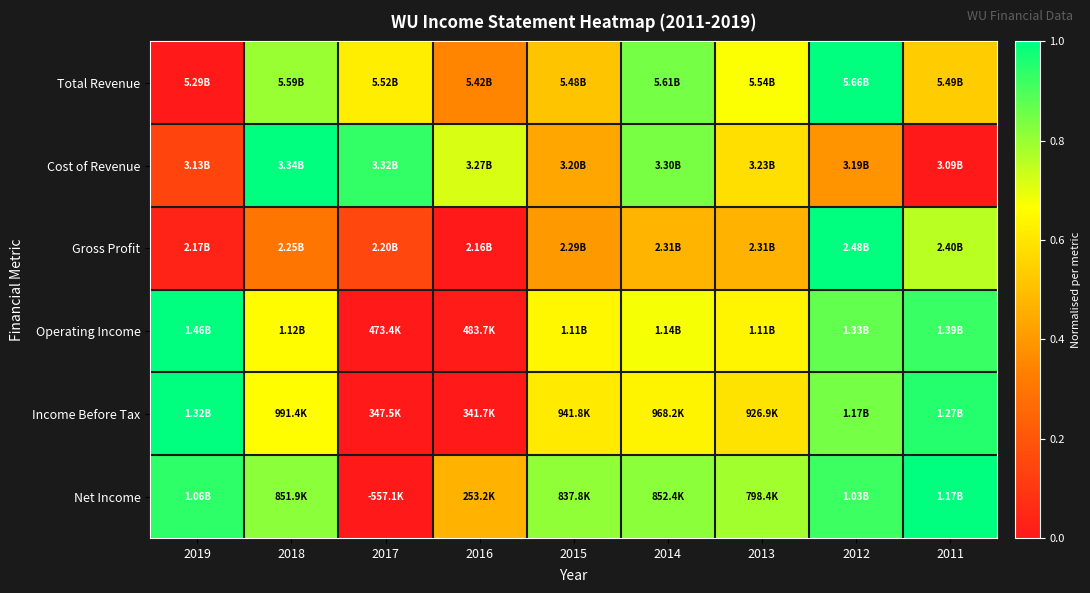

What is the spread (max minus min) of values at 2018?

0.7